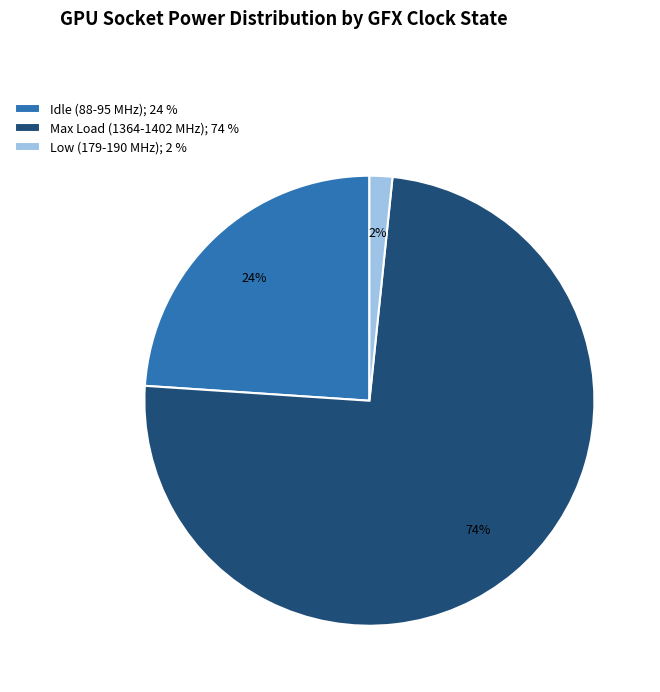

Is there a majority slice in this chart?

Yes